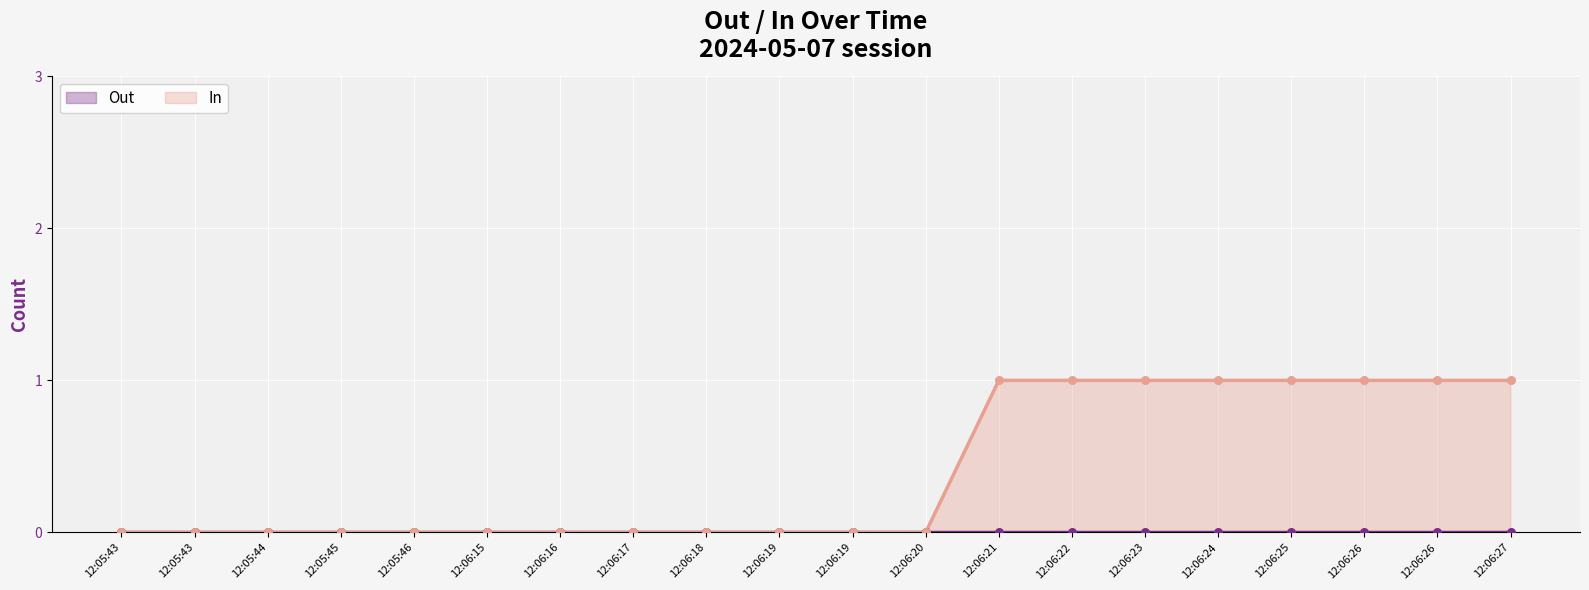

Which has a higher value, 12:06:21 or 12:06:26?

12:06:21